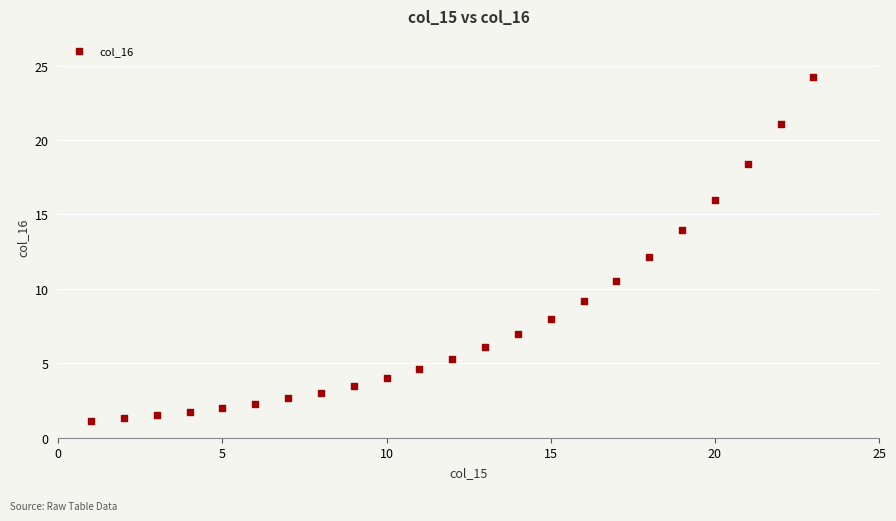

What is the range of X values (max minus min)?

22.0